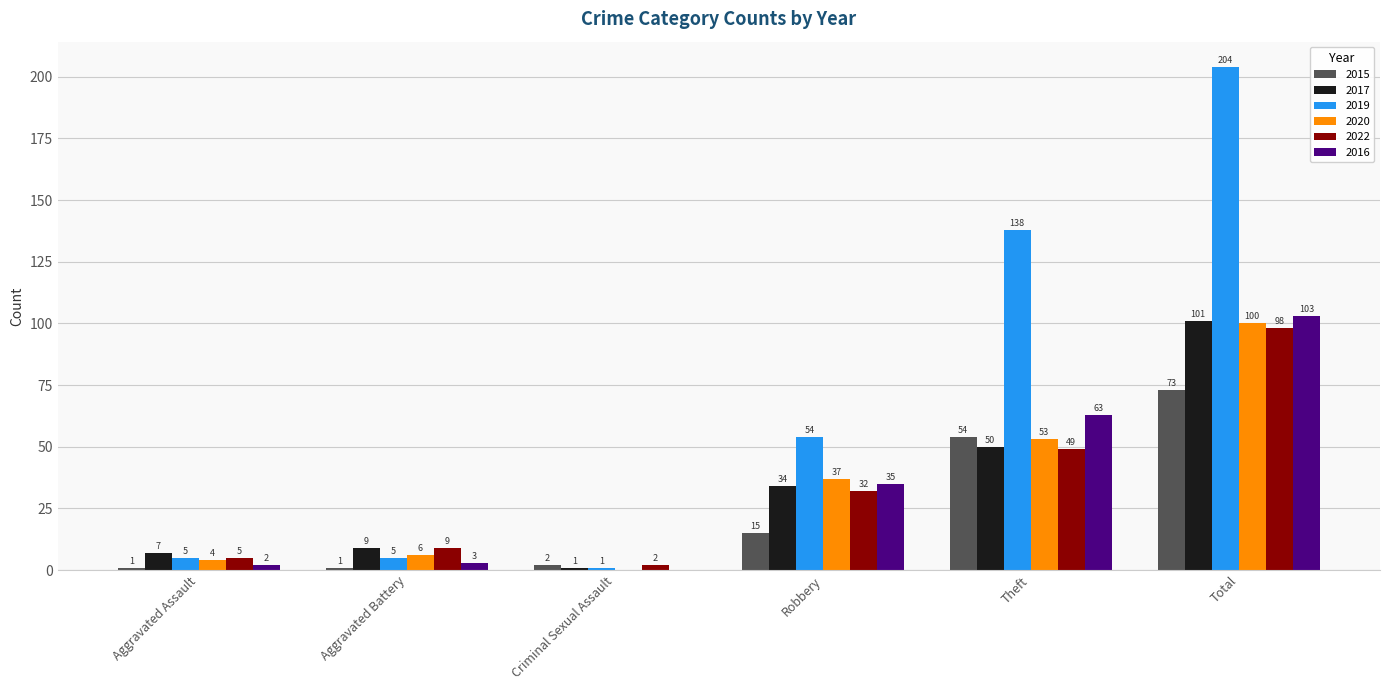

What is the sum of the 2022 values at Aggravated Assault and Criminal Sexual Assault?

7